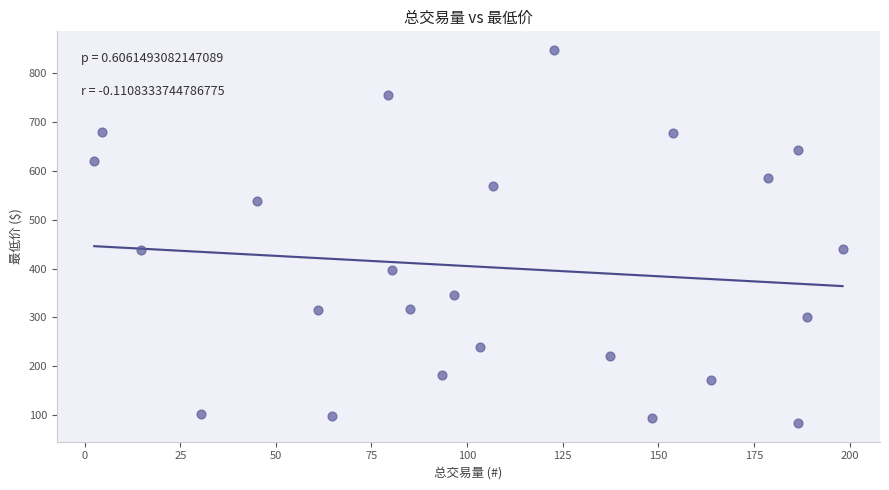

What is the range of X values (max minus min)?

195.7